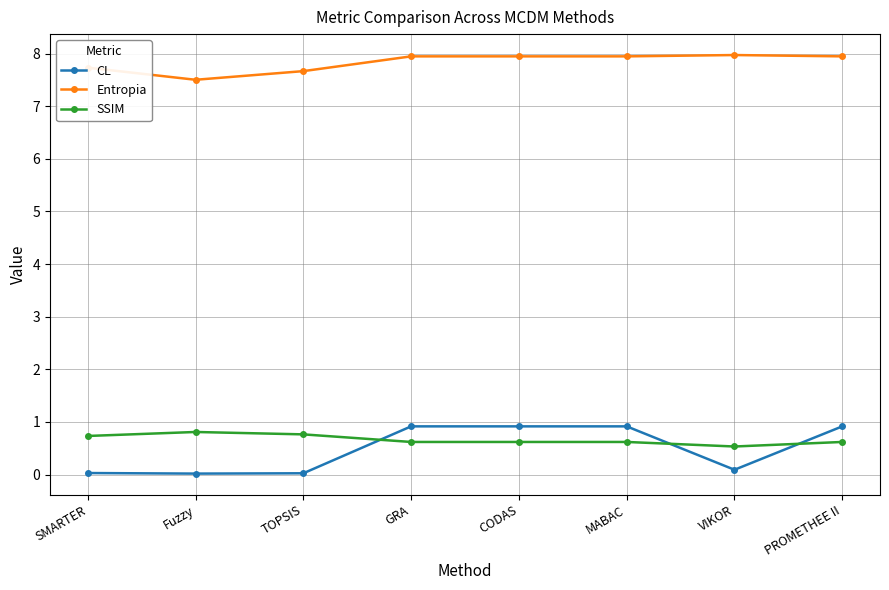

What is the average value of the SSIM series?

0.7